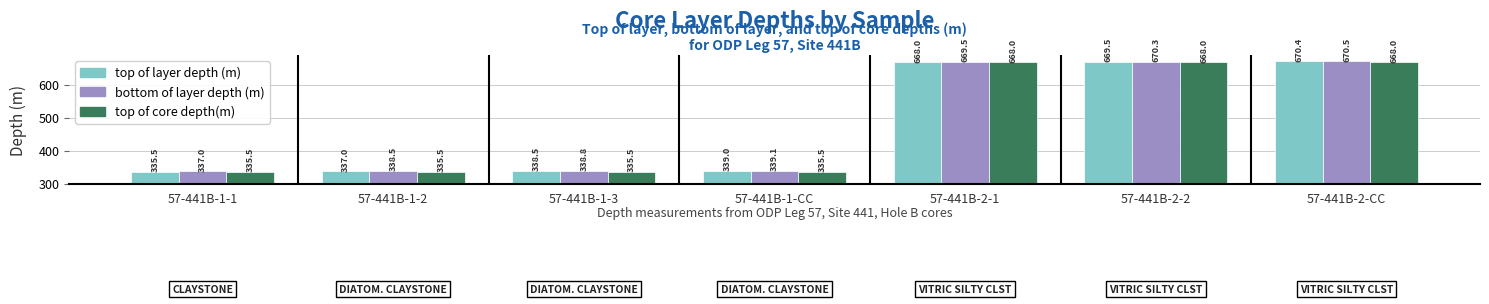

What is the label of the 7th bar from the right?

57-441B-1-1